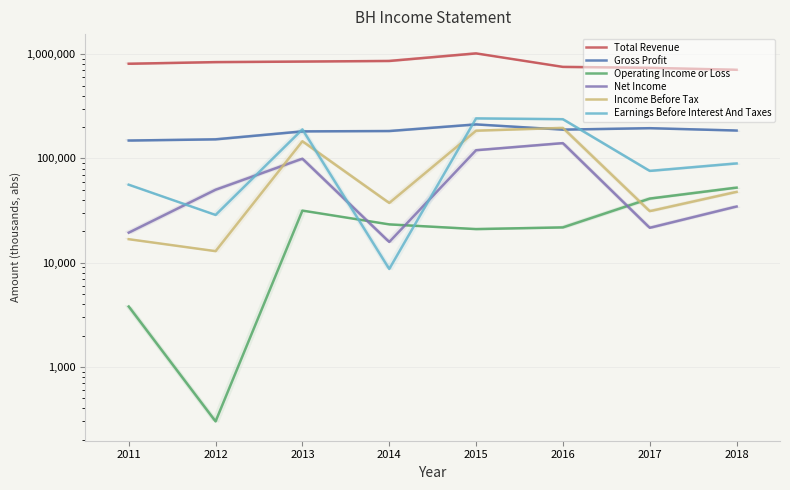

What is the highest value of the Net Income series?

140300